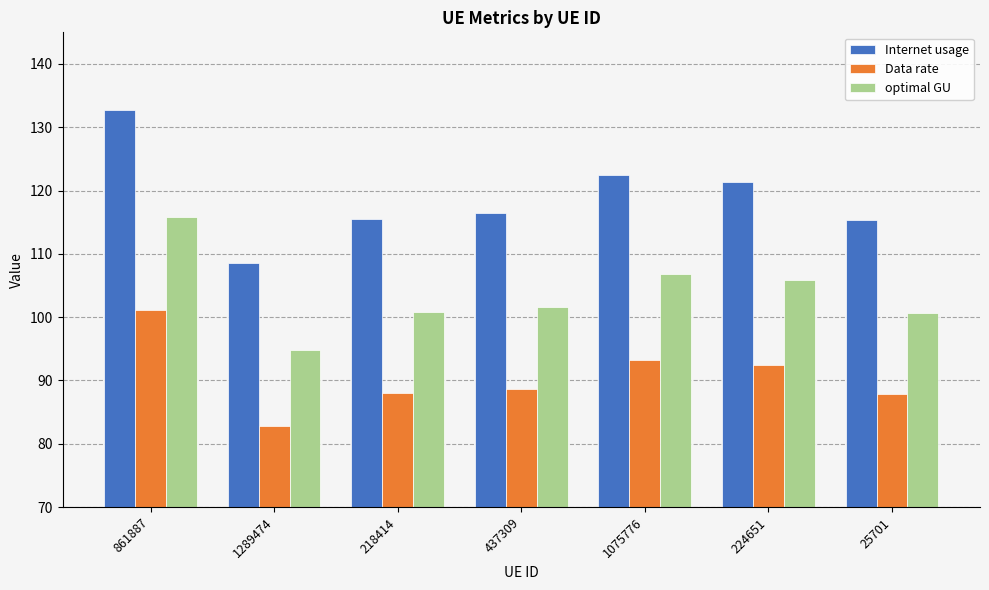

What is the difference between the highest and lowest values at 861887?

31.6